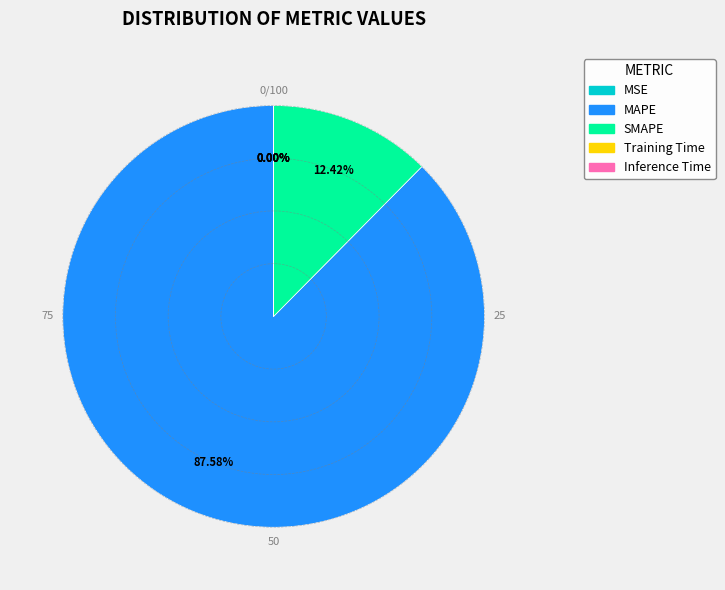

Which category has the biggest portion of the pie?

MAPE